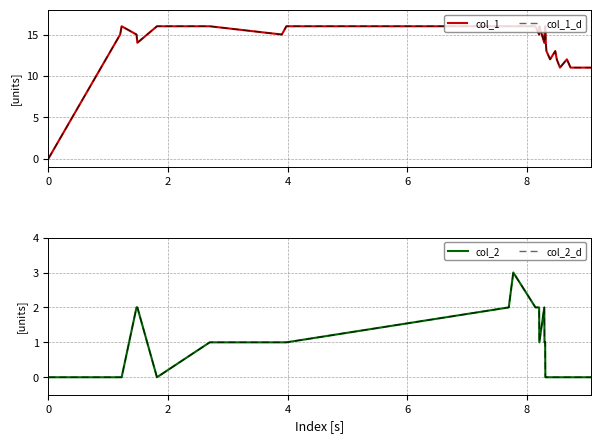

In col_1, how many points are lower than both neighbors (excluding endpoints)?

6